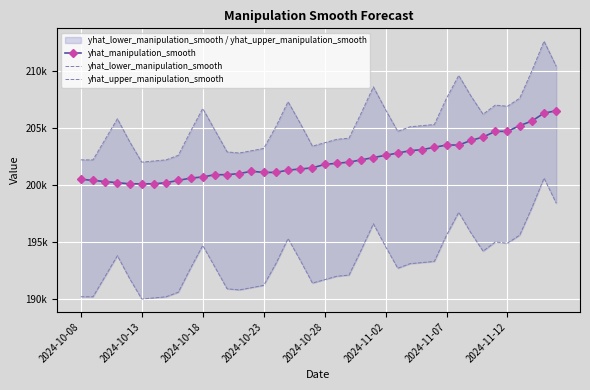

What is the difference between the maximum and minimum values in the yhat_lower_manipulation_smooth series?

10600